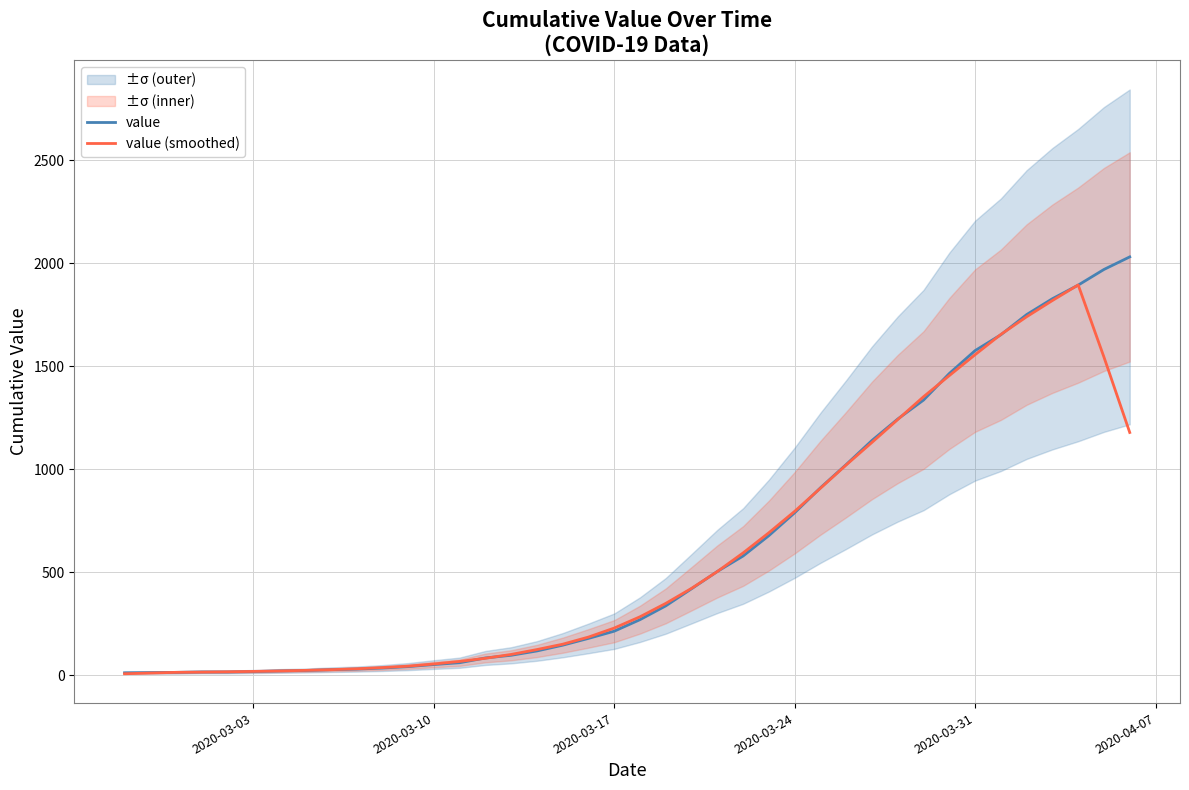

What is the sum of all value values?

24656.0